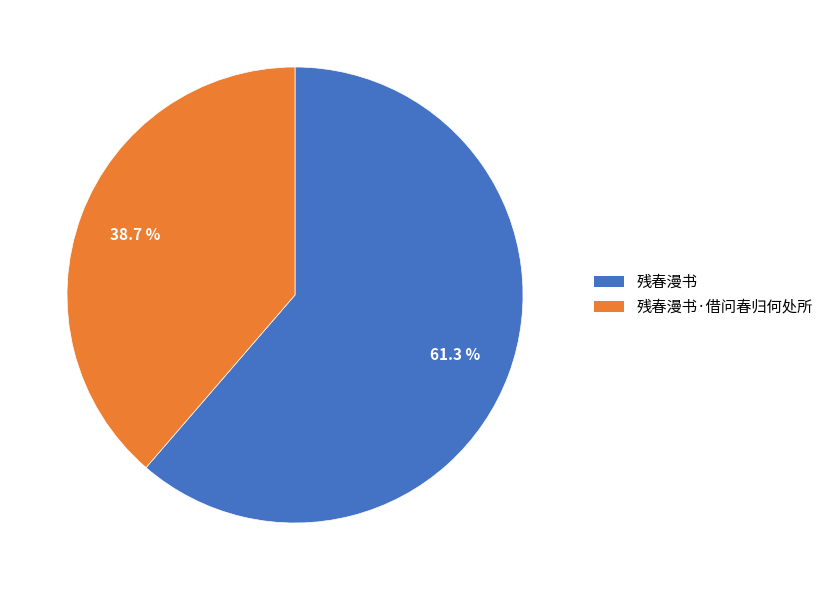

Is there any slice that represents more than half of the pie?

Yes